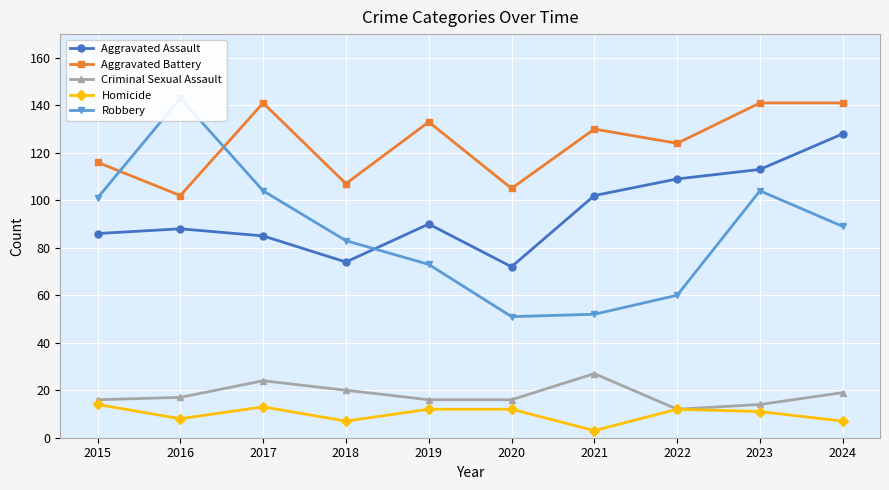

Which series ends up on top after the final intersection of Aggravated Assault and Robbery?

Aggravated Assault